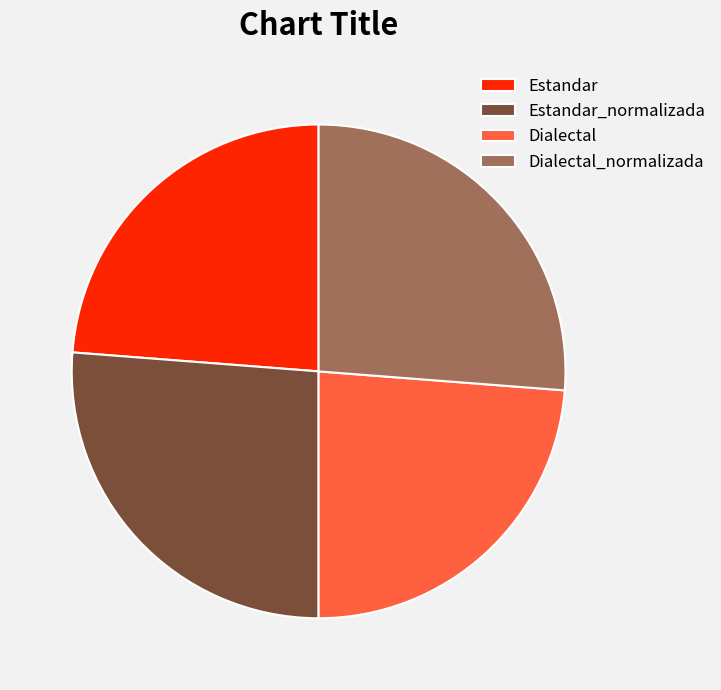

Does Estandar account for over 50% of the chart?

No